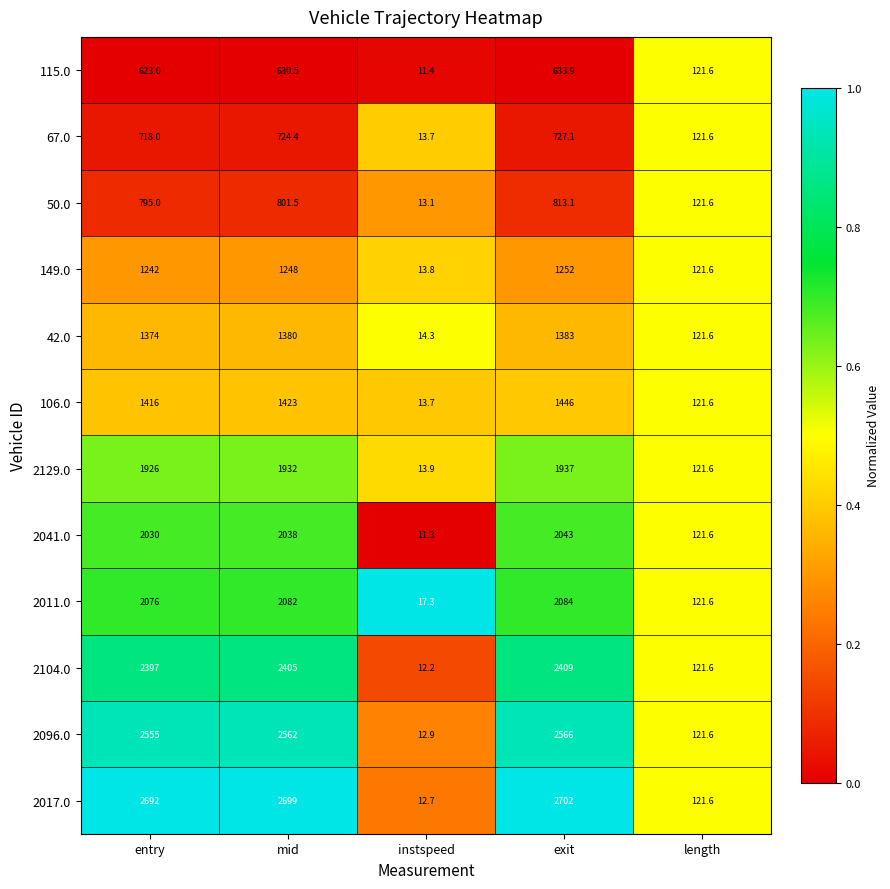

What is the approximate value of 2011.0 at exit?

2084.0